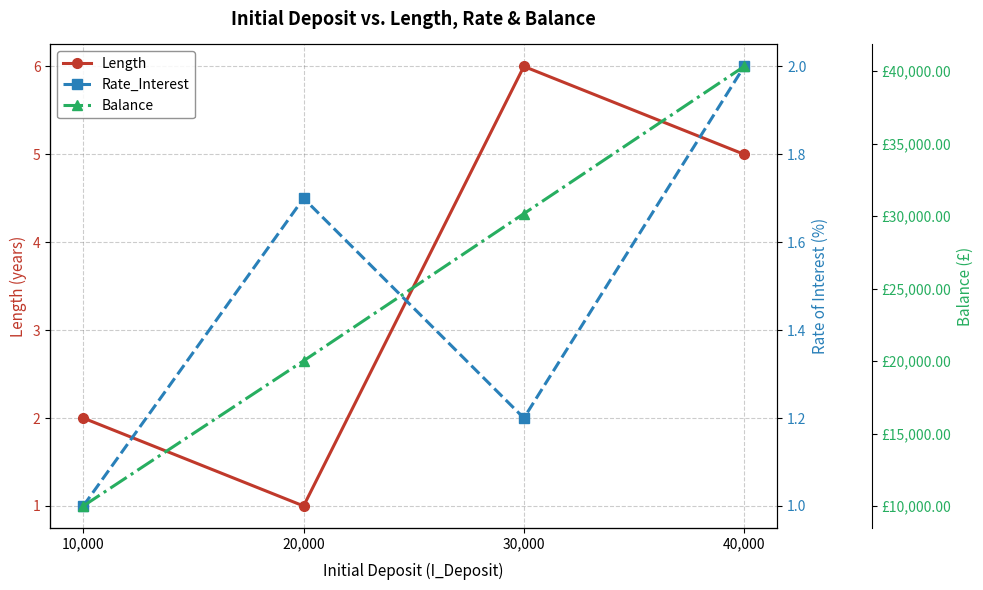

How many lines are shown in the chart?

3